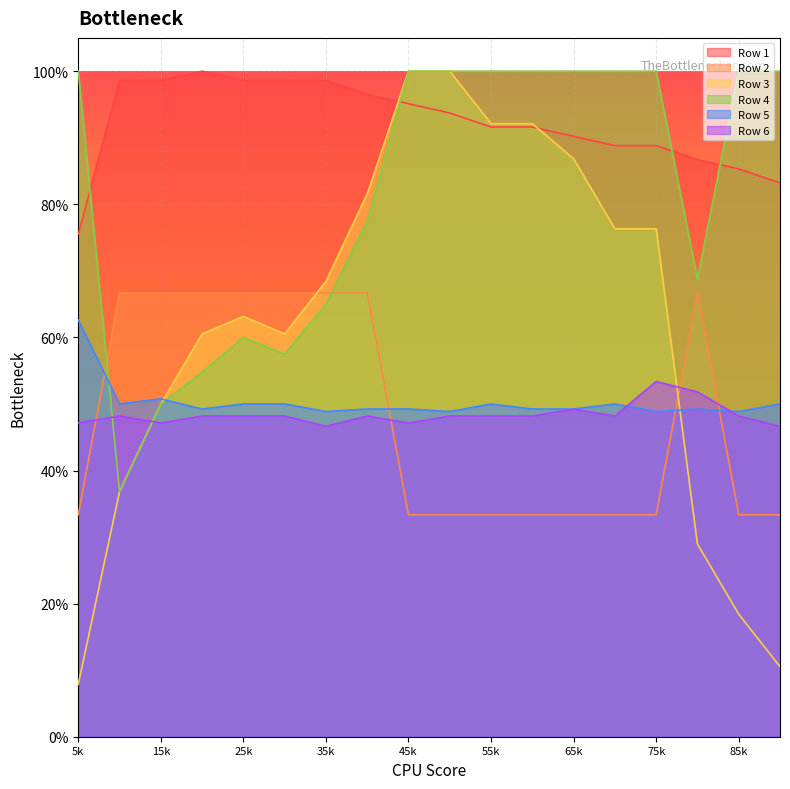

The Row 3 series shows 0.0 at 5k. True or false?

False